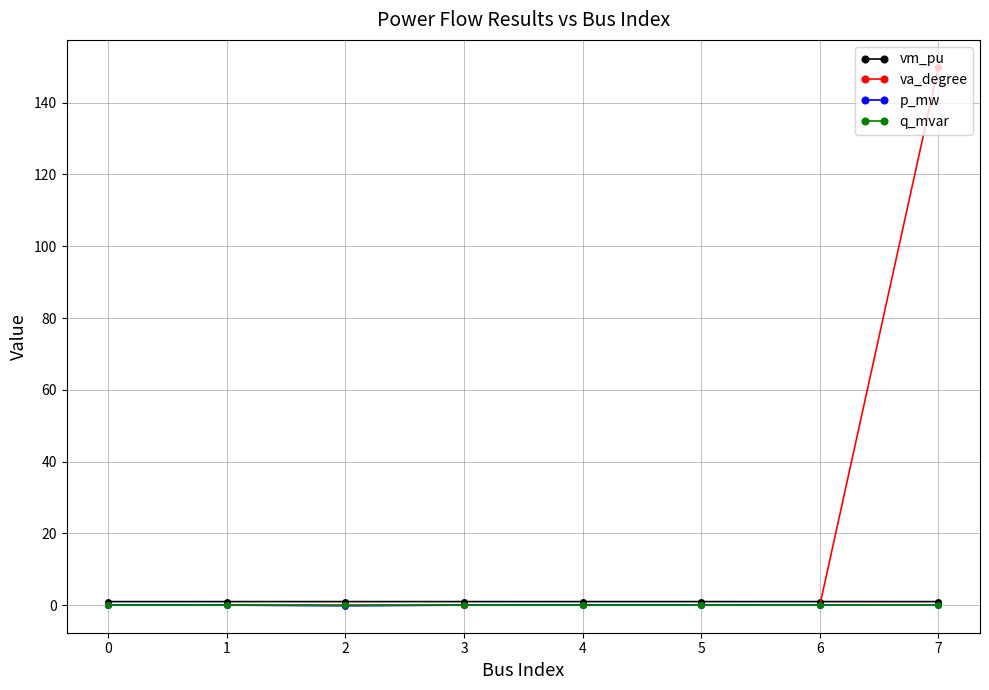

Which series has the widest spread of values?

va_degree